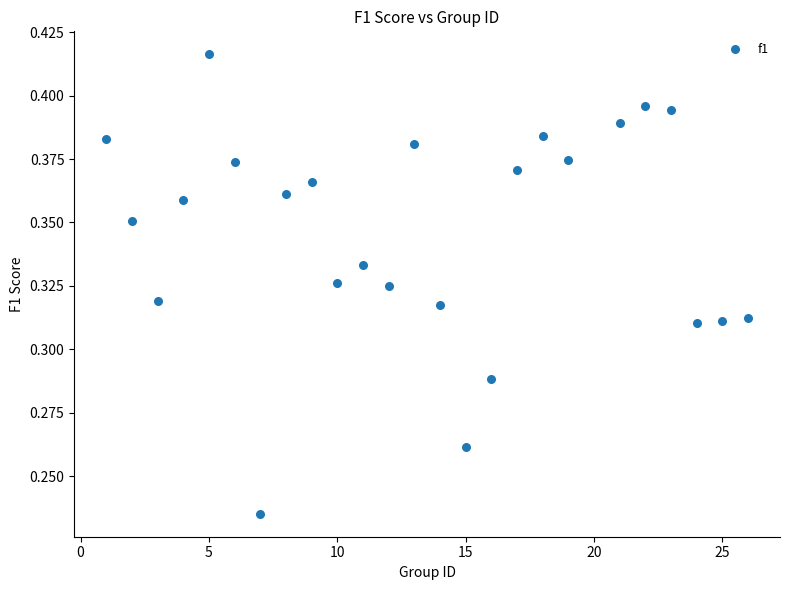

What is the range of X values (max minus min)?

25.0